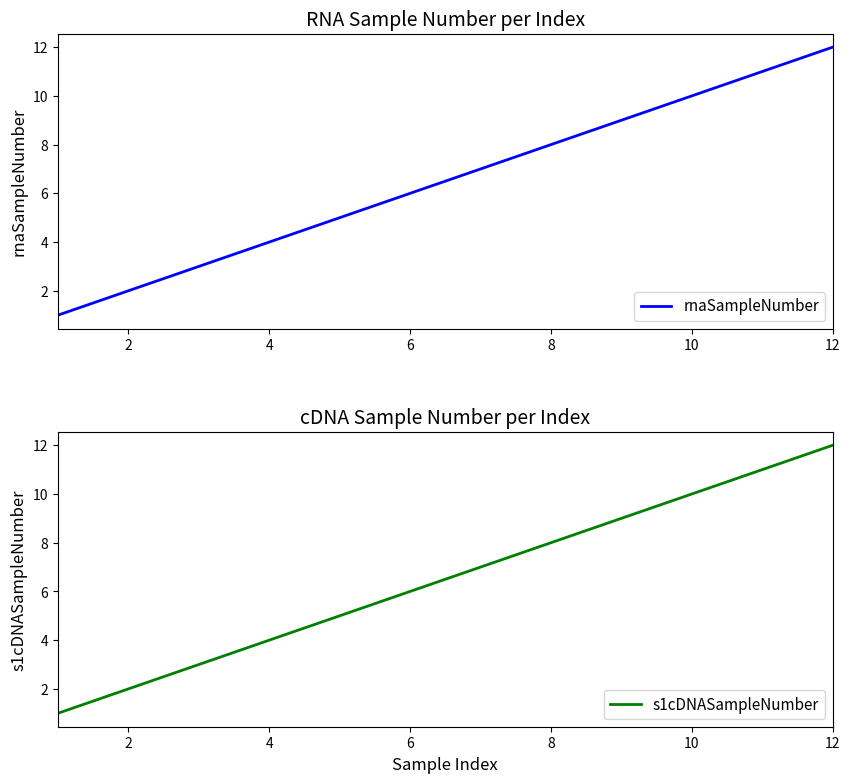

What is the highest value of the rnaSampleNumber series?

12